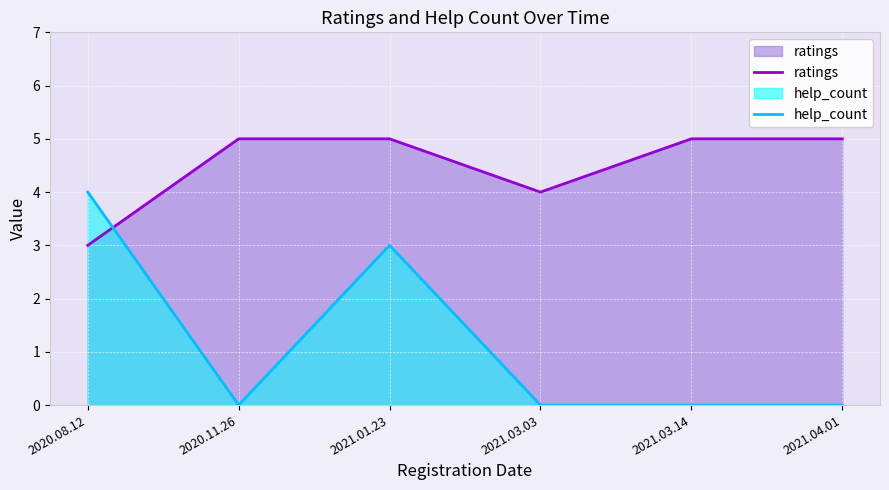

At how many categories does at least one series exceed 1?

6